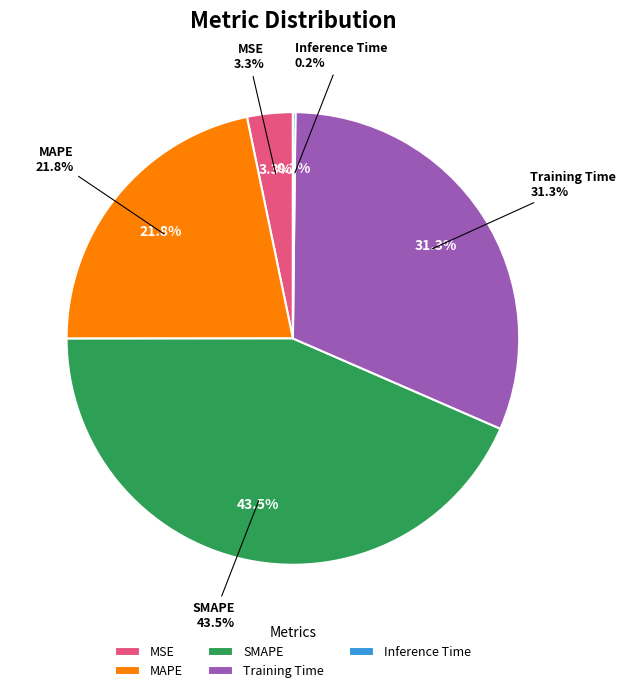

Does any single category account for the majority?

No